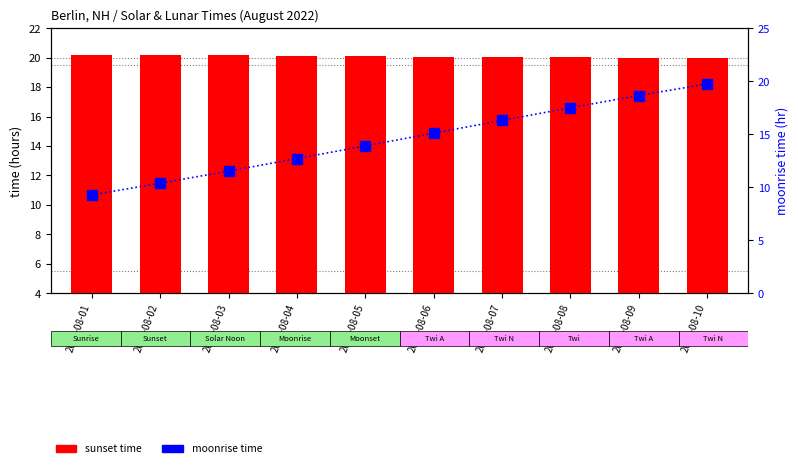

Reading right to left, extract all data points from this chart.

sunset time: 2022-08-10=19.9	2022-08-09=20.0	2022-08-08=20.0	2022-08-07=20.1	2022-08-06=20.1	2022-08-05=20.1	2022-08-04=20.1	2022-08-03=20.1	2022-08-02=20.2	2022-08-01=20.2
moonrise time: 2022-08-10=19.8	2022-08-09=18.6	2022-08-08=17.5	2022-08-07=16.3	2022-08-06=15.1	2022-08-05=13.9	2022-08-04=12.7	2022-08-03=11.5	2022-08-02=10.4	2022-08-01=9.3